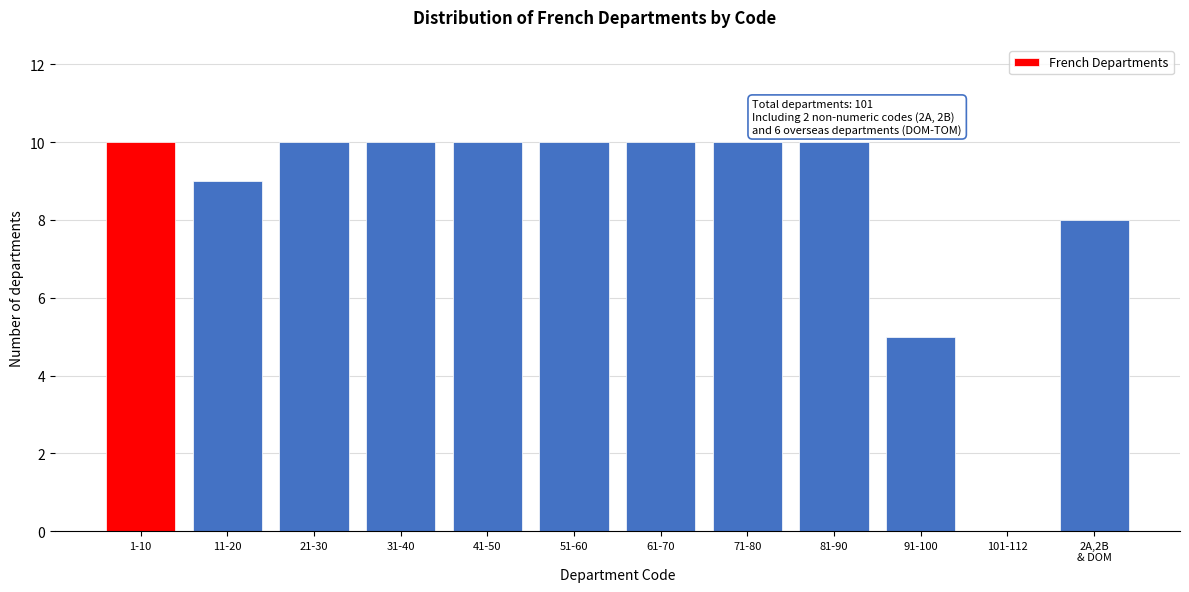

What is the sum of the values at 1-10 and 21-30?

20